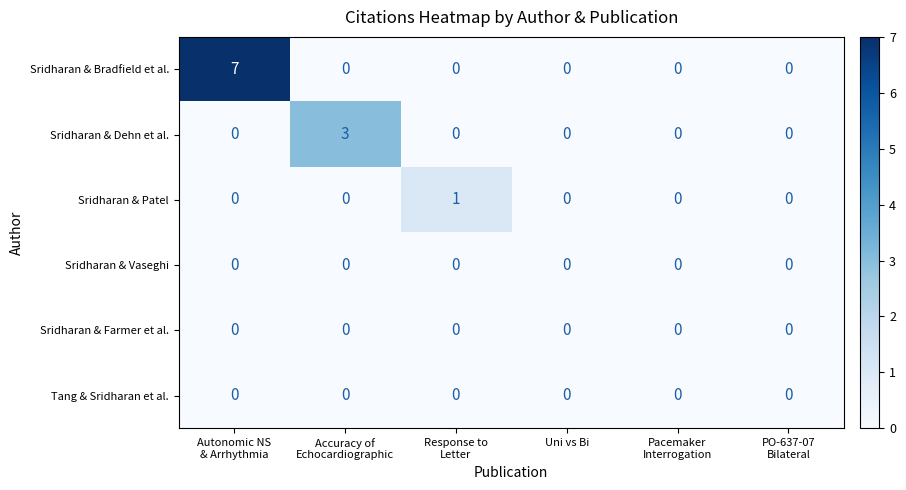

What is the difference between the maximum and minimum values in the Sridharan & Bradfield et al. series?

7